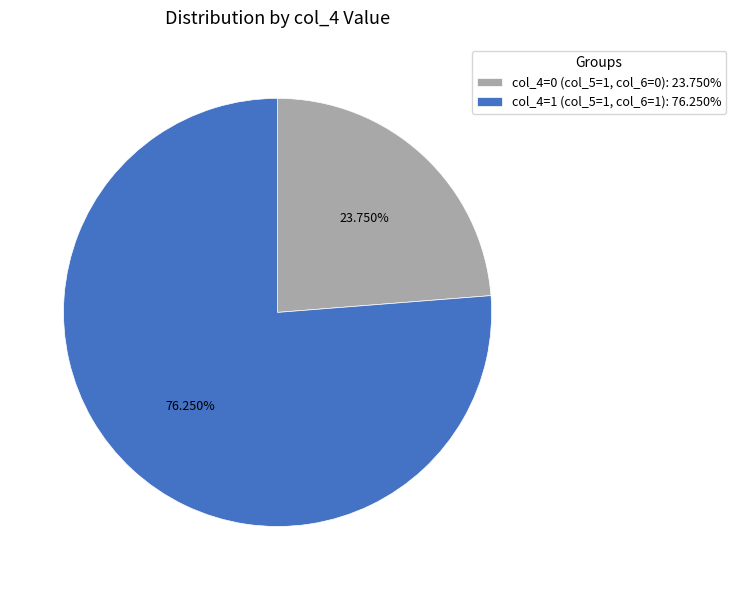

Which category has the biggest portion of the pie?

col_4=1 (col_5=1, col_6=1): 76.250%